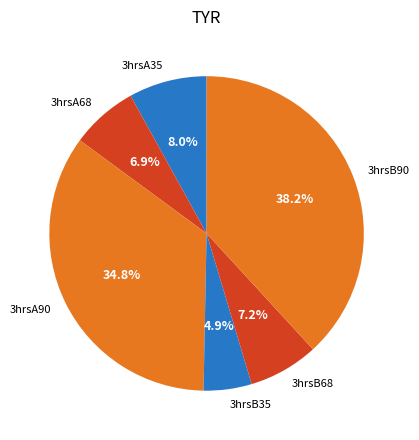

What percentage is the 3hrsA90 slice, to the nearest percent?

35%